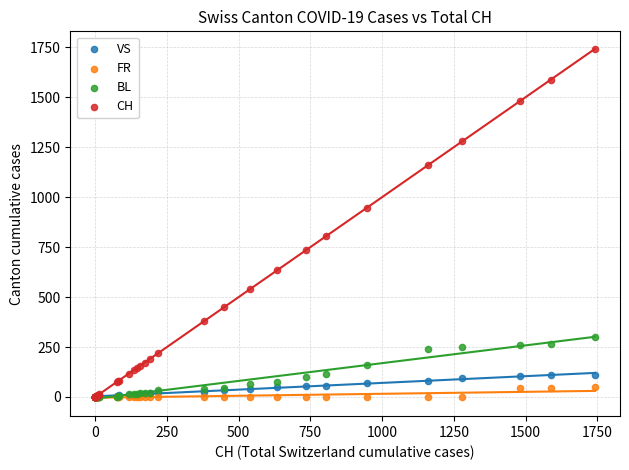

Which series has the widest spread of Y values?

CH